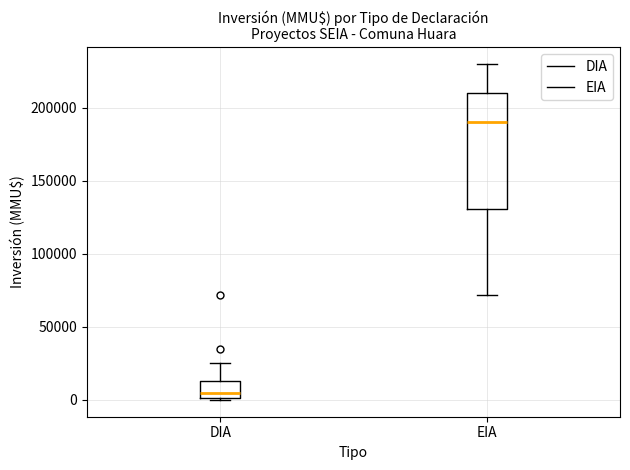

Reading left to right, read every box against the y-axis: the position of its median line, the range the box covers, and the ends of its whiskers. The values are not printed on the chart, so give them approximately, as read against the axis.

DIA: median 5000, box 0 to 15000, whiskers 0 to 25000
EIA: median 190000, box 130000 to 210000, whiskers 70000 to 230000